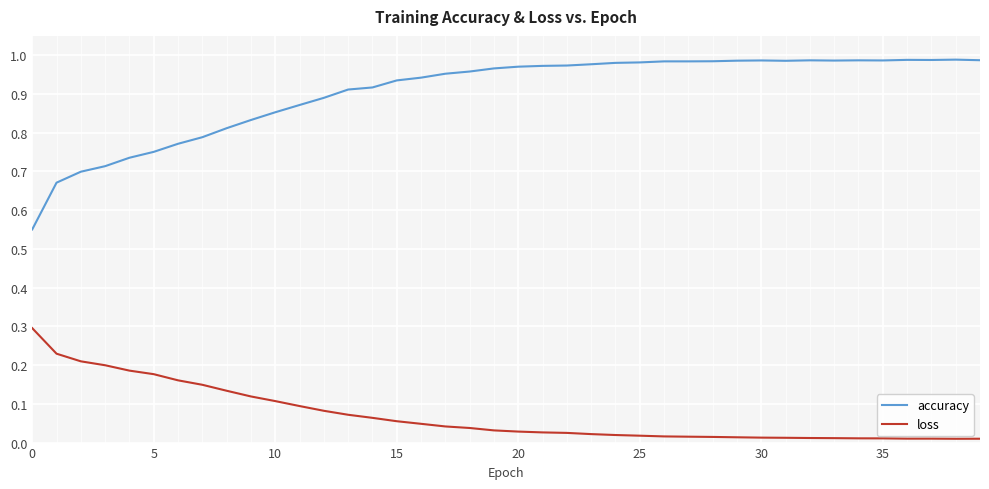

What is the difference between the second highest and minimum values in the accuracy series?

0.4